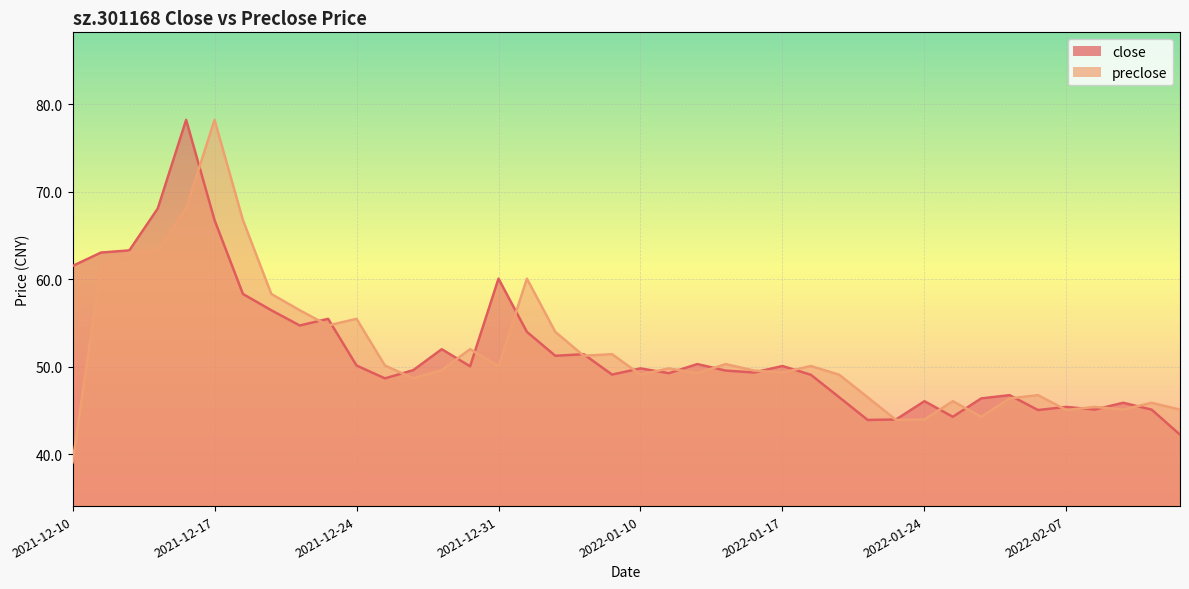

What are all the series names shown in the legend?

close, preclose